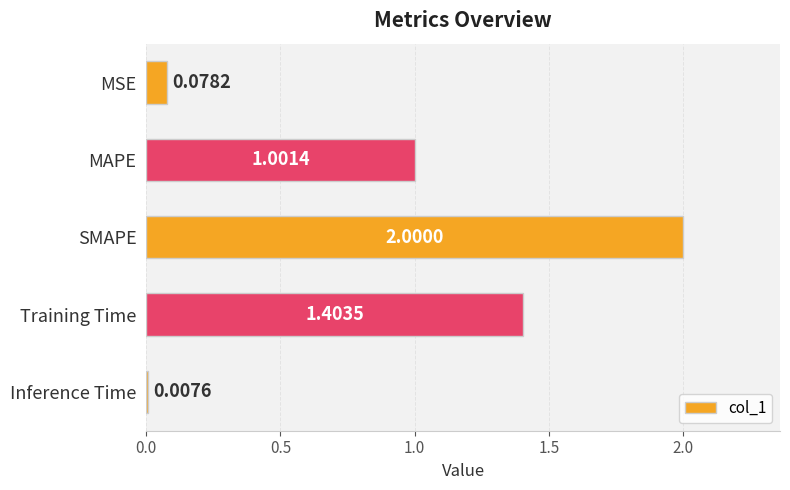

What is the sum of all values?

4.5